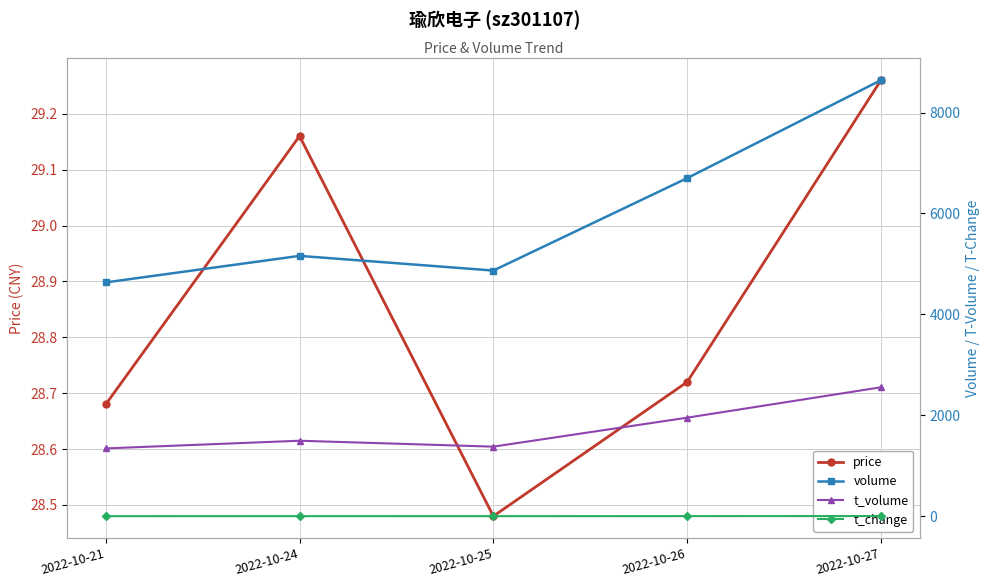

Is this an area chart (filled region under the line)?

No